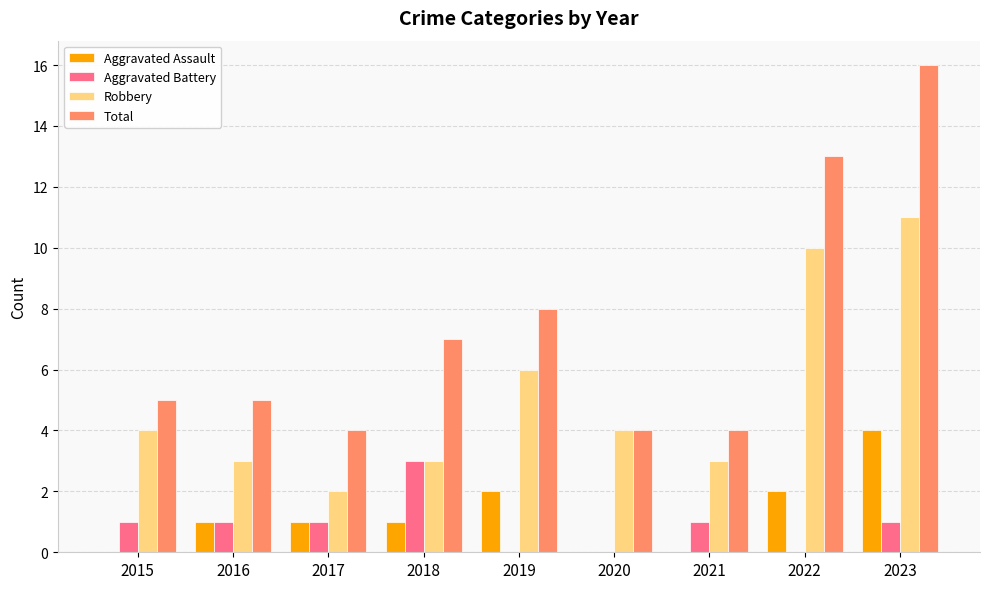

What is the approximate value of Total at 2022?

13